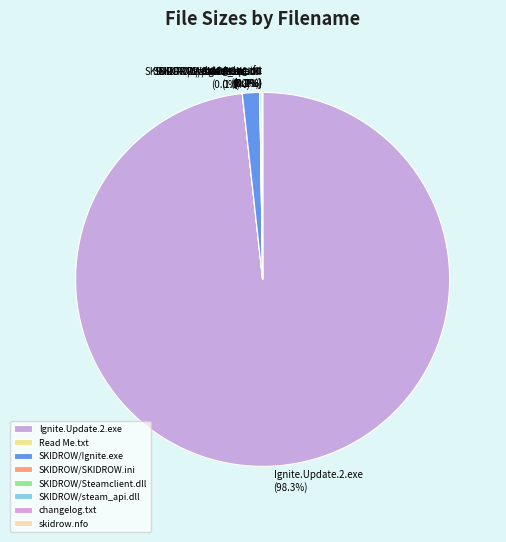

Is there a majority slice in this chart?

Yes